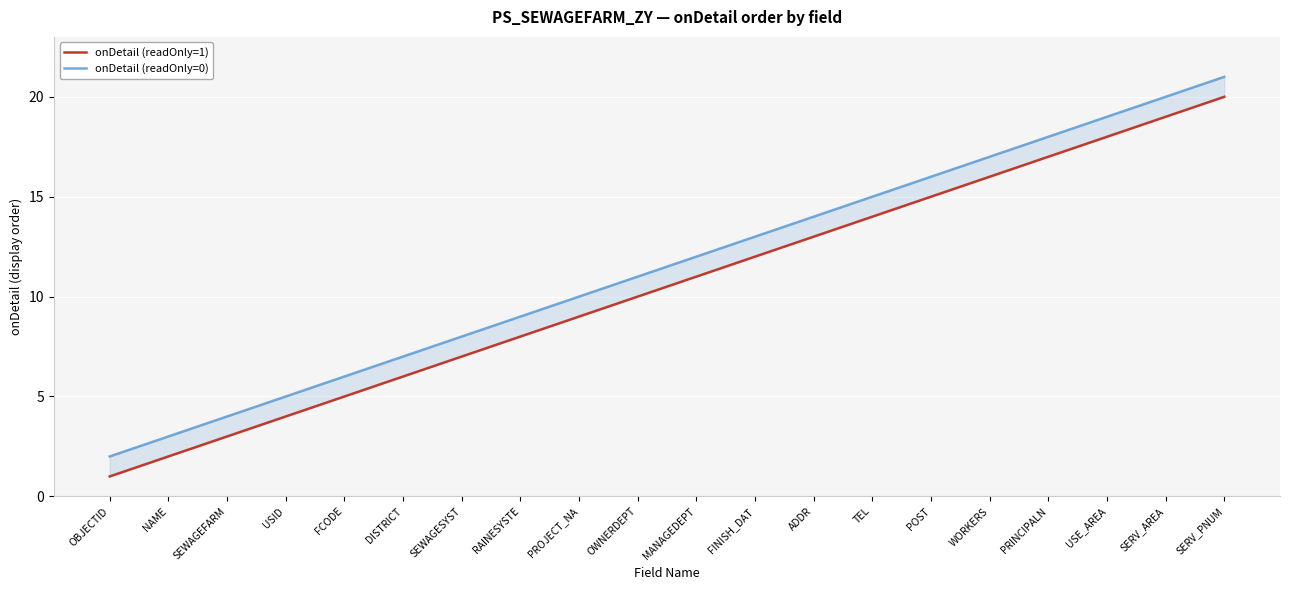

At how many categories does at least one series exceed 5?

16